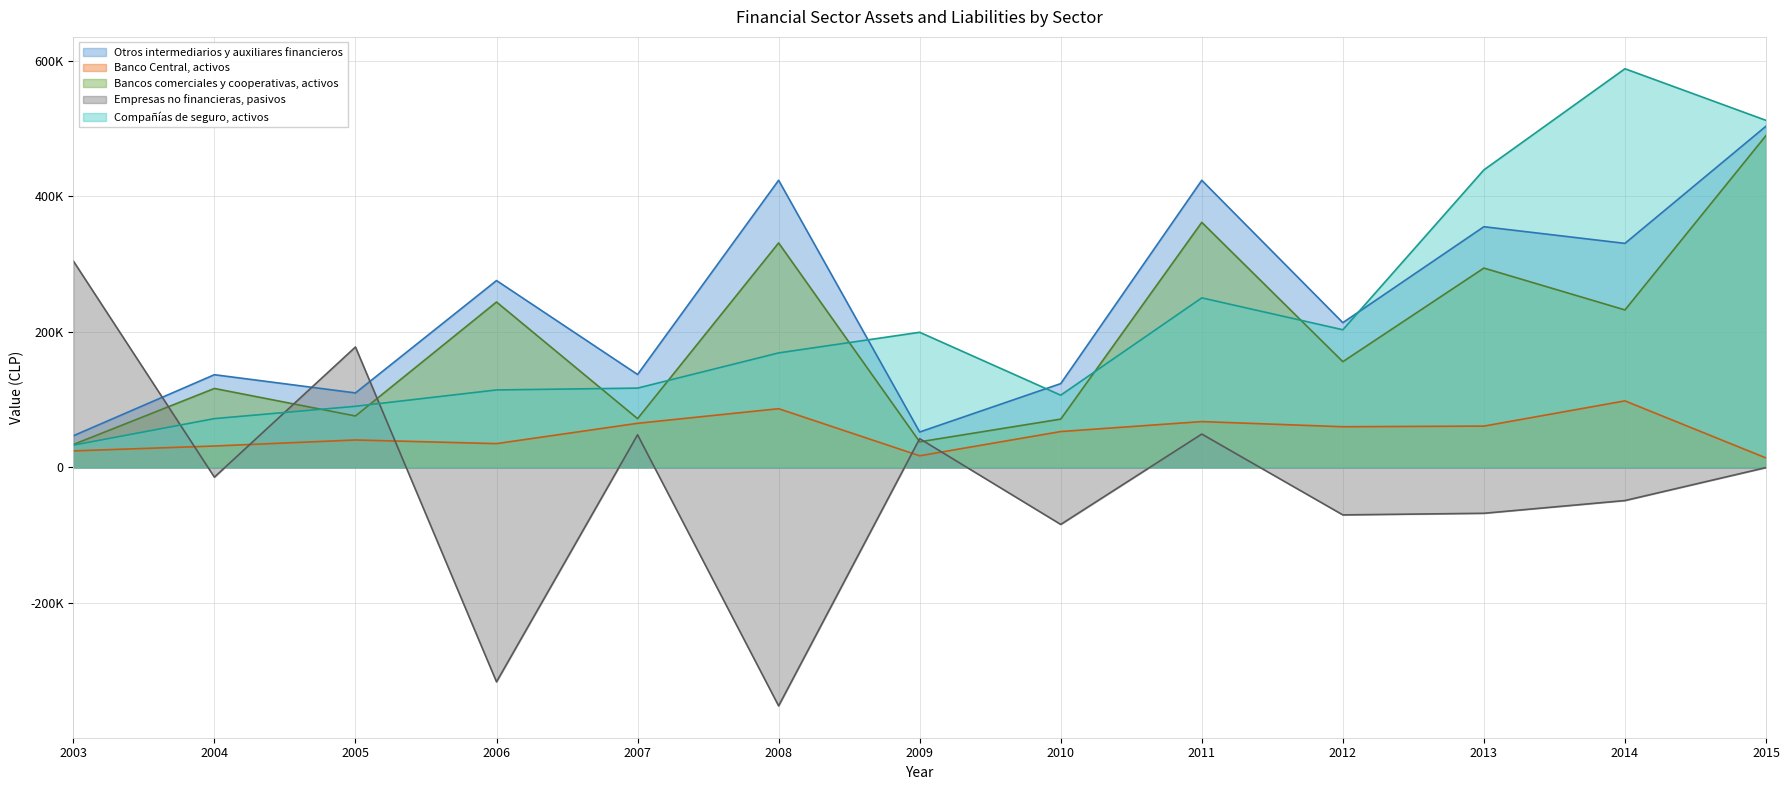

Where do Otros intermediarios y auxiliares financieros and Compañías de seguro, activos first cross each other?

2008 and 2009